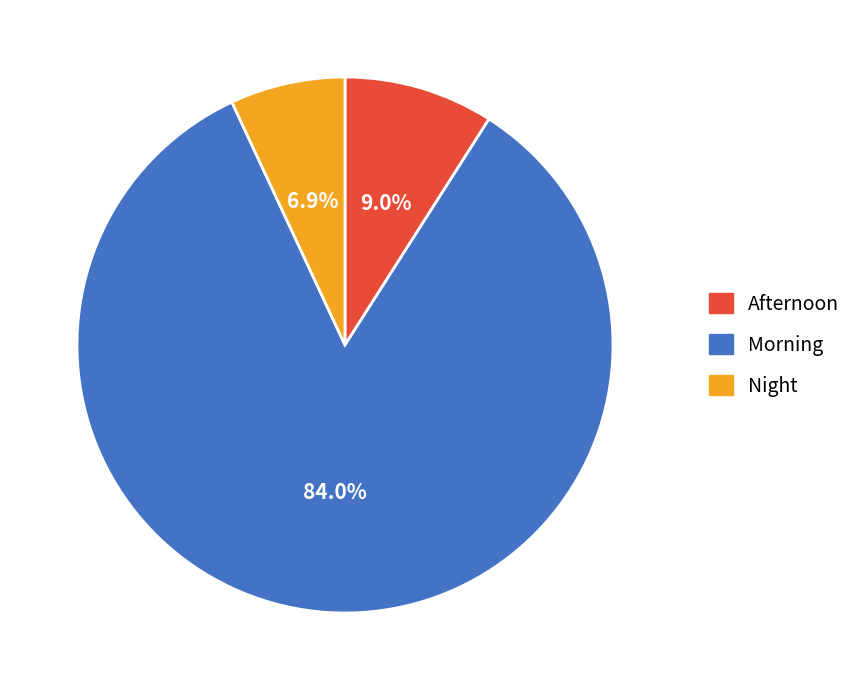

To the nearest percent, what is the average slice percentage?

33%